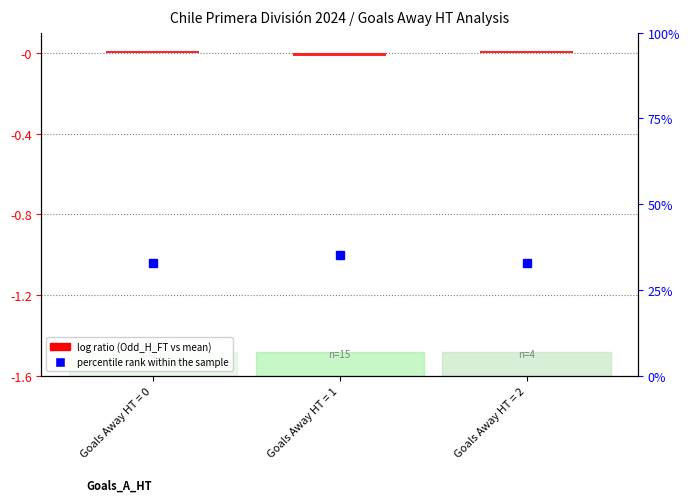

Which has a higher value, Goals Away HT = 1 or Goals Away HT = 0?

Goals Away HT = 0